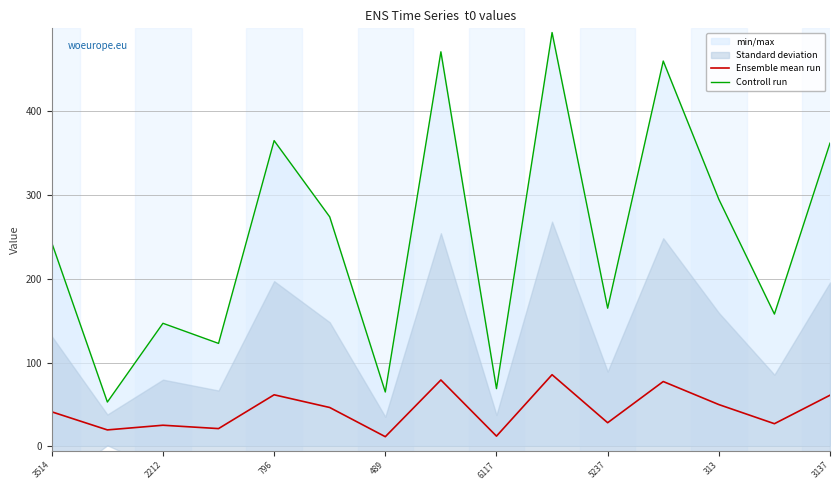

At which category is the sum across all series the highest?

9